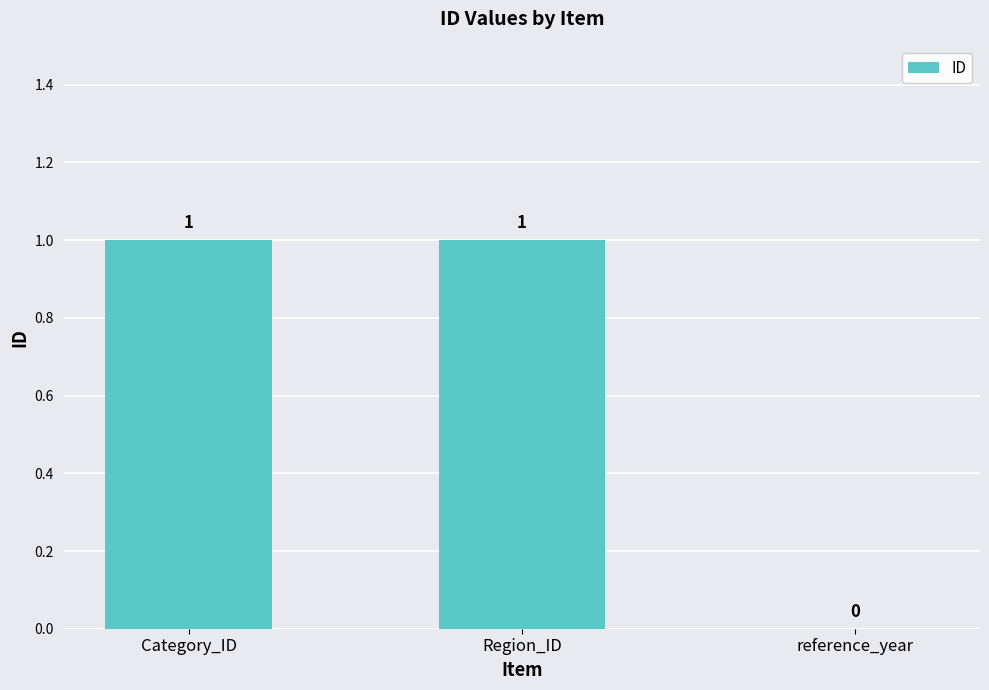

What is the maximum value shown in the chart?

1